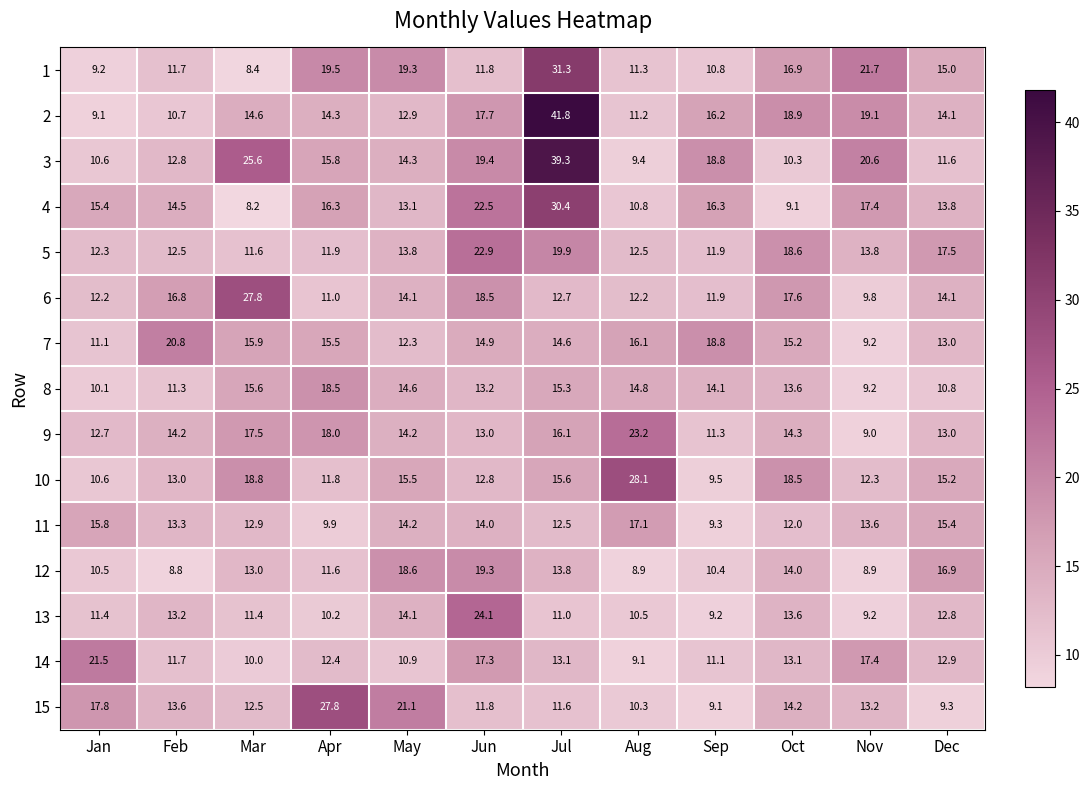

How many series are shown in this chart?

15